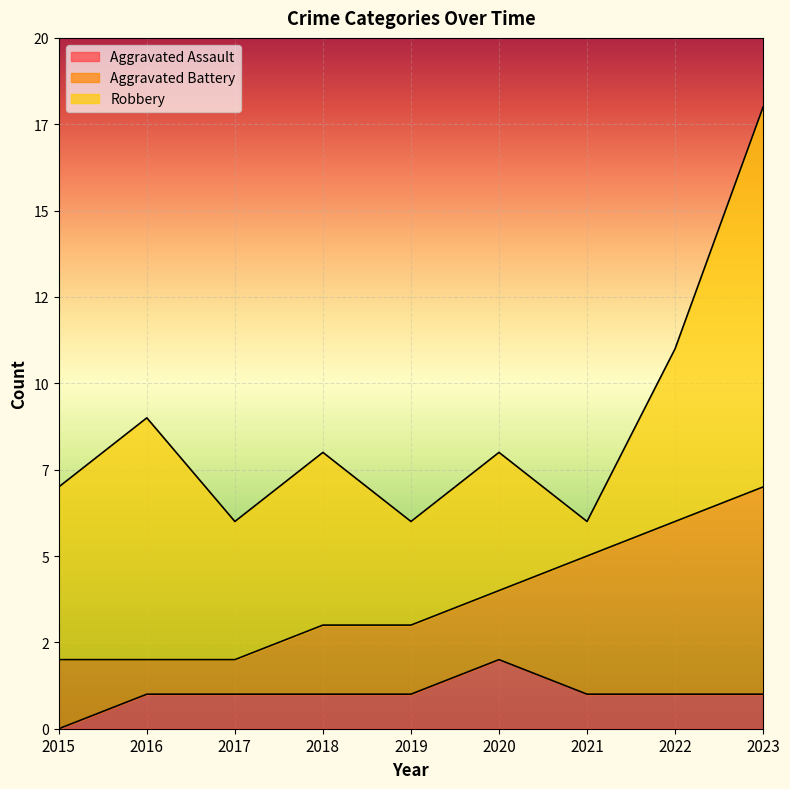

Which series has the largest range (max minus min)?

Robbery